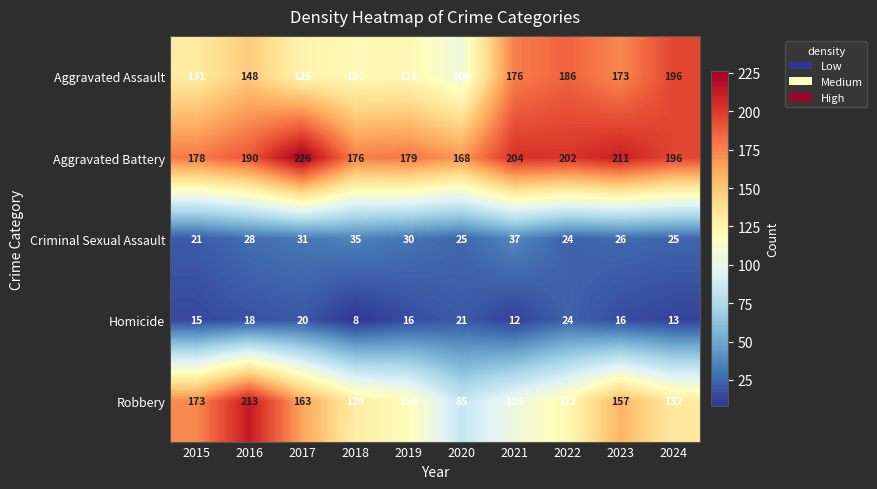

Which series has the largest total across all categories?

Aggravated Battery